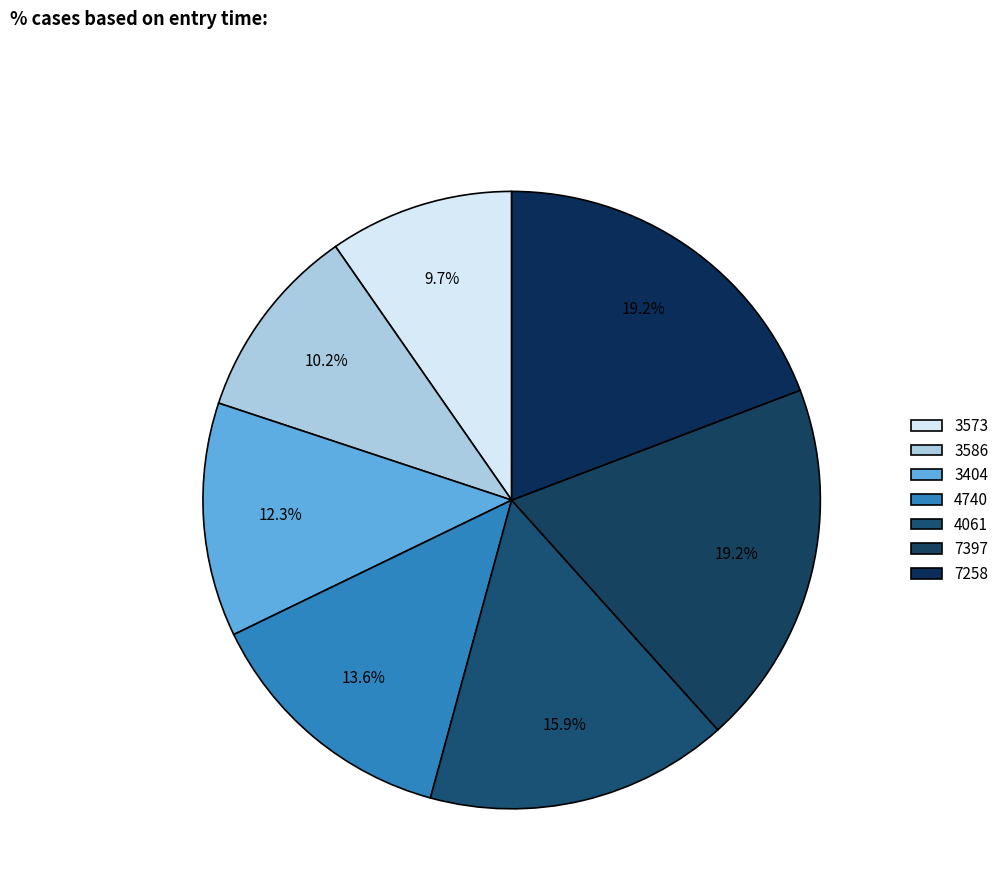

How many slices are in this pie chart?

7